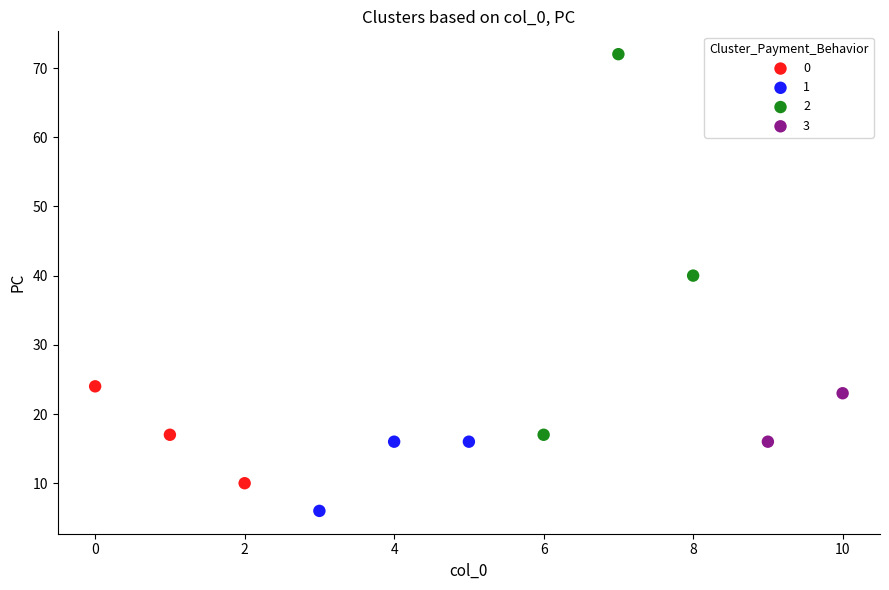

What are all the series names shown in the legend?

0, 1, 2, 3